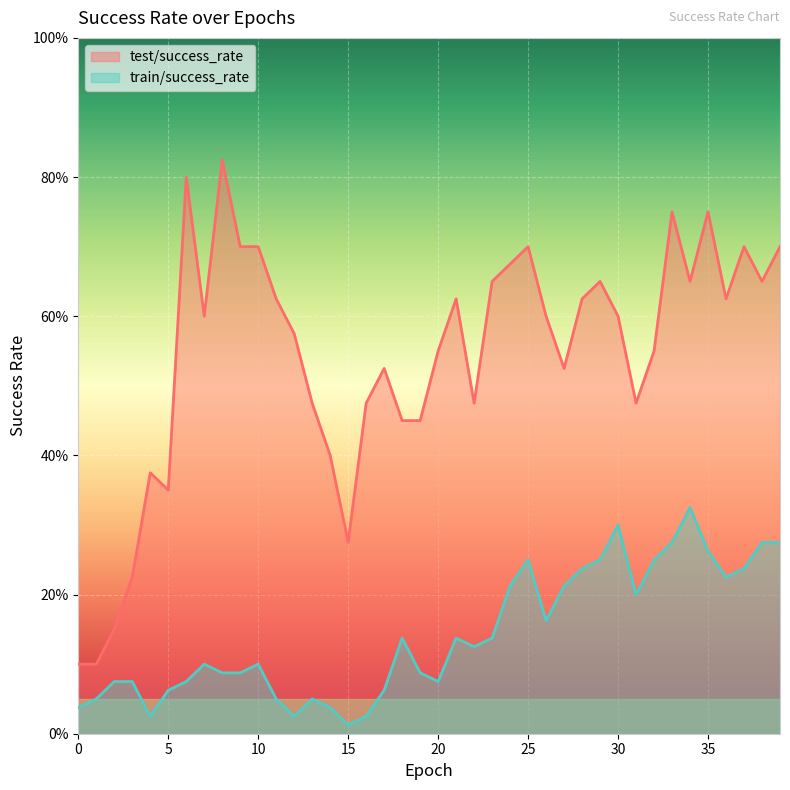

What is the difference between the highest and lowest values at 11?

0.6